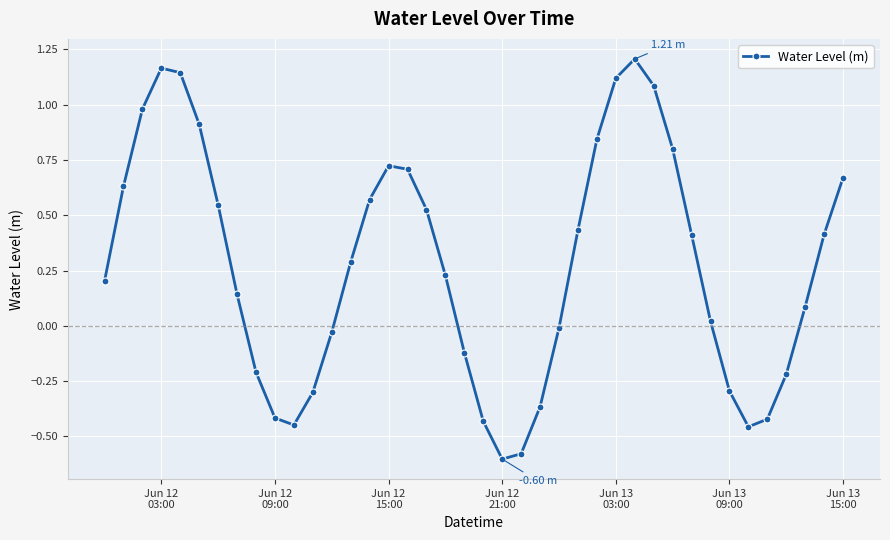

True or false: the data has more than 1 interior local peaks.

True